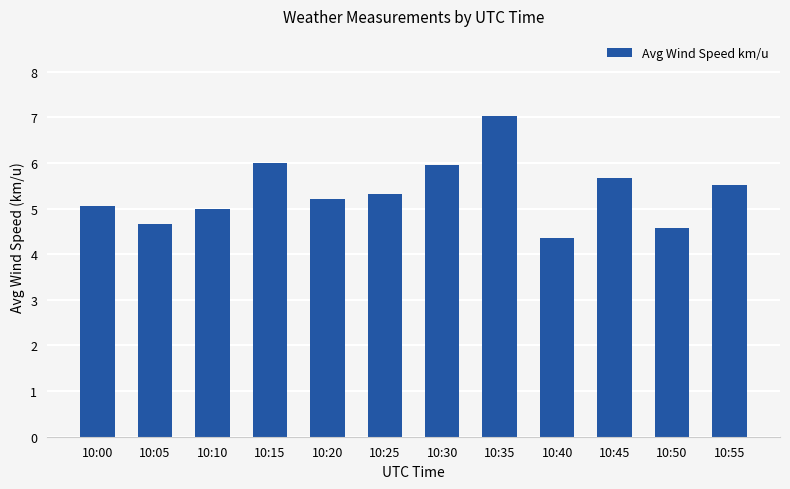

What is the change in value from 10:20 to 10:50?

-0.6